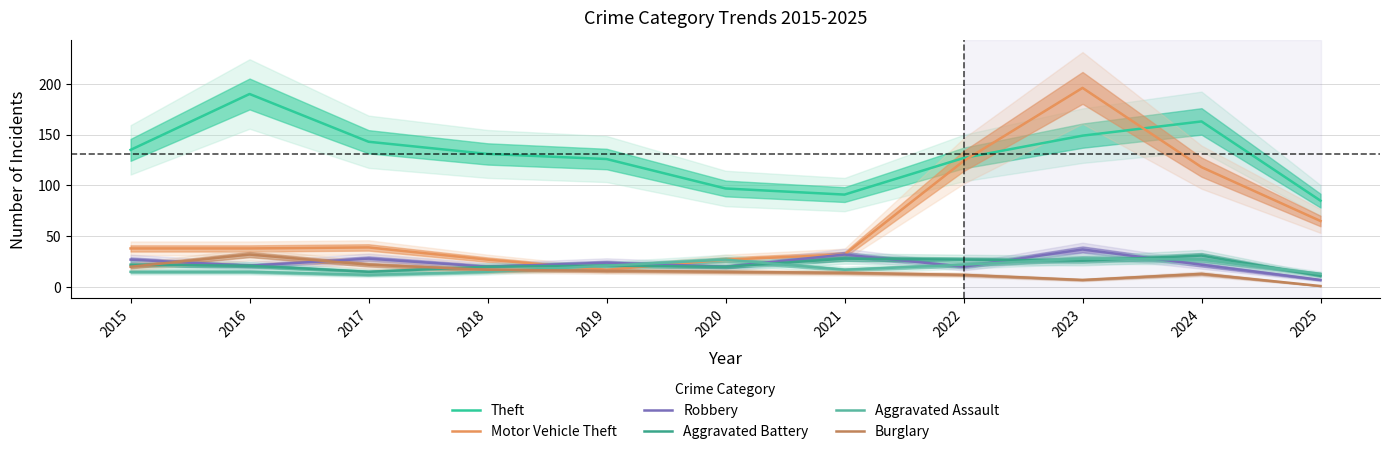

Read the Burglary value at 2017, to the nearest 5.

20